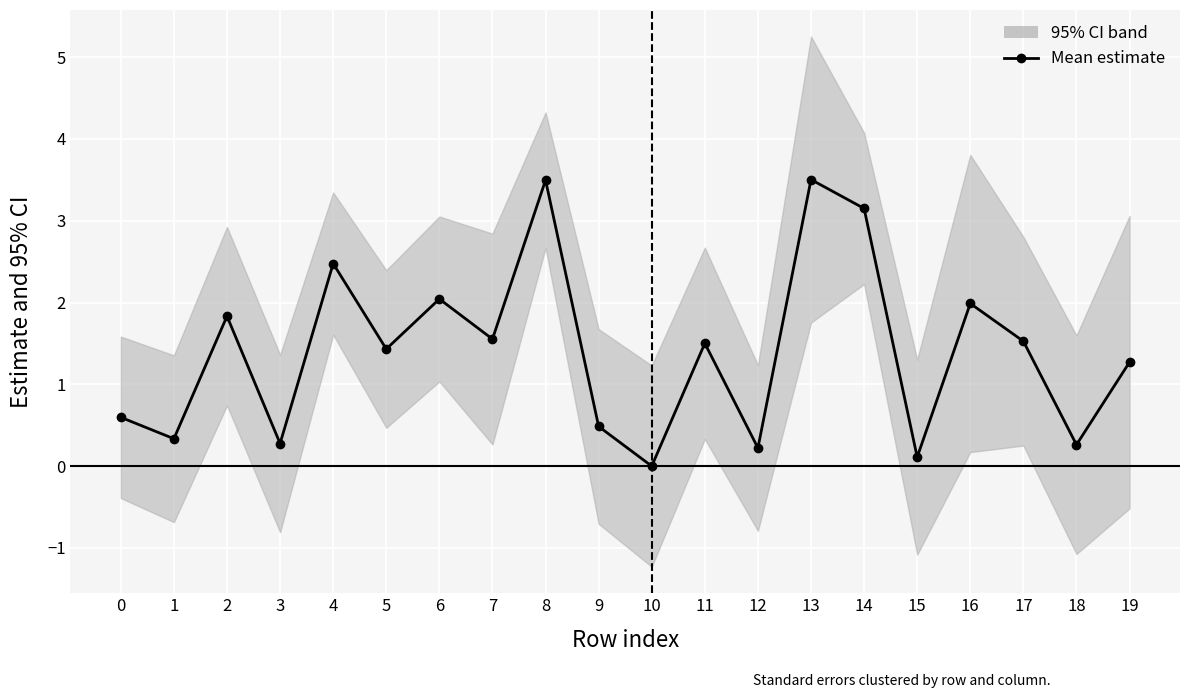

Reading left to right, extract all data points from this chart.

0=0.6	1=0.3	2=1.8	3=0.3	4=2.5	5=1.4	6=2.0	7=1.6	8=3.5	9=0.5	10=0.0	11=1.5	12=0.2	13=3.5	14=3.2	15=0.1	16=2.0	17=1.5	18=0.3	19=1.3